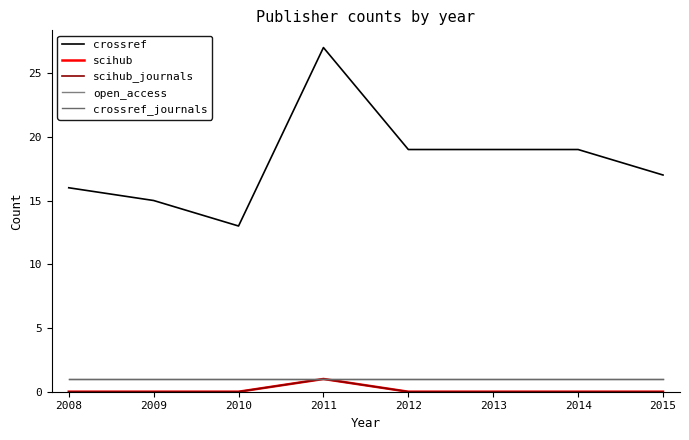

How many lines are shown in the chart?

5